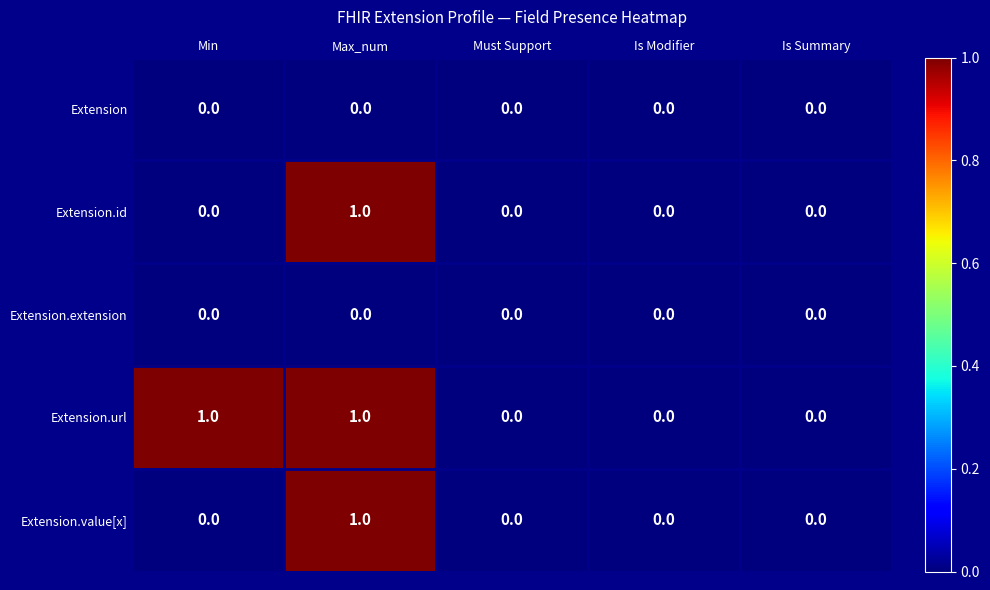

True or false: Extension.id has a value of -1 at Is Summary.

False